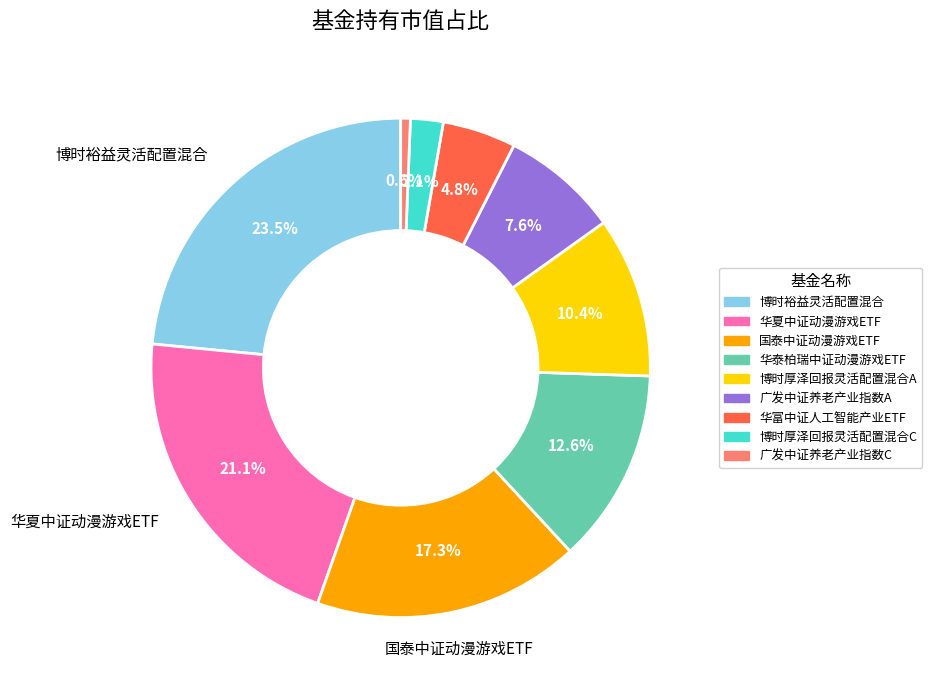

How many slices are in this pie chart?

9